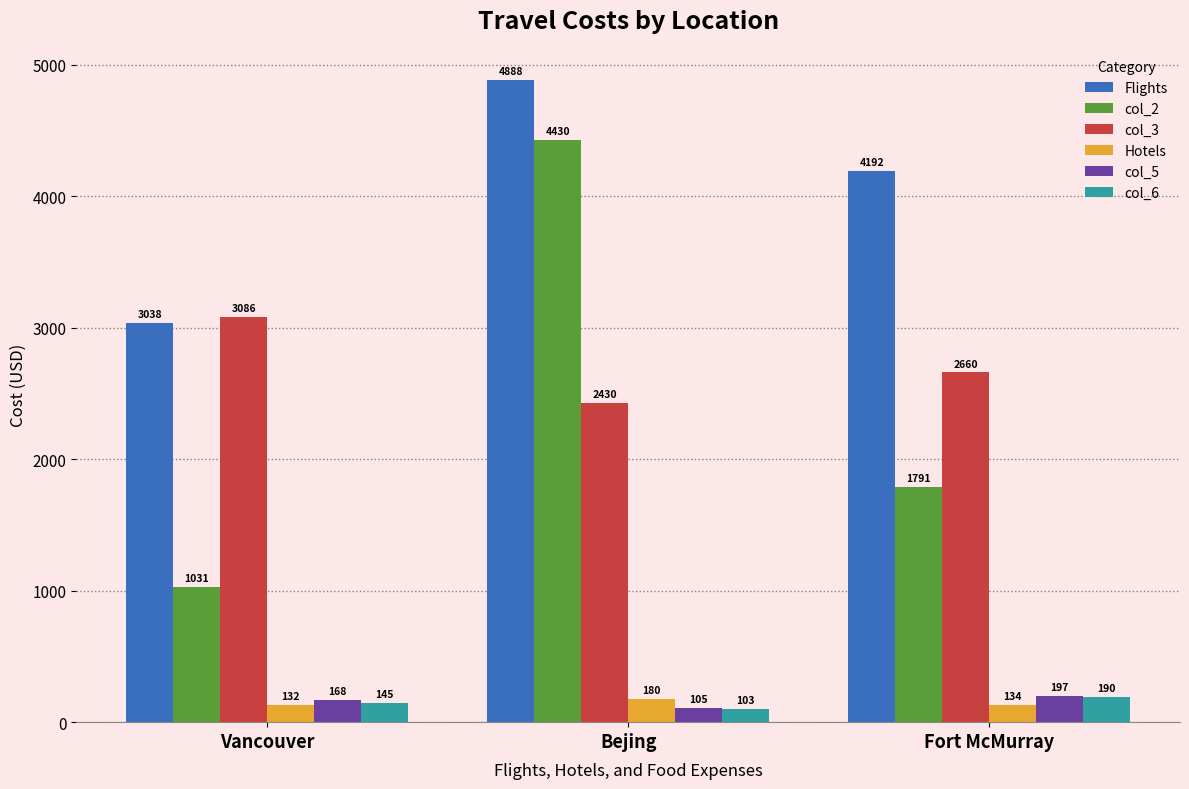

How many bars are there in each group?

6